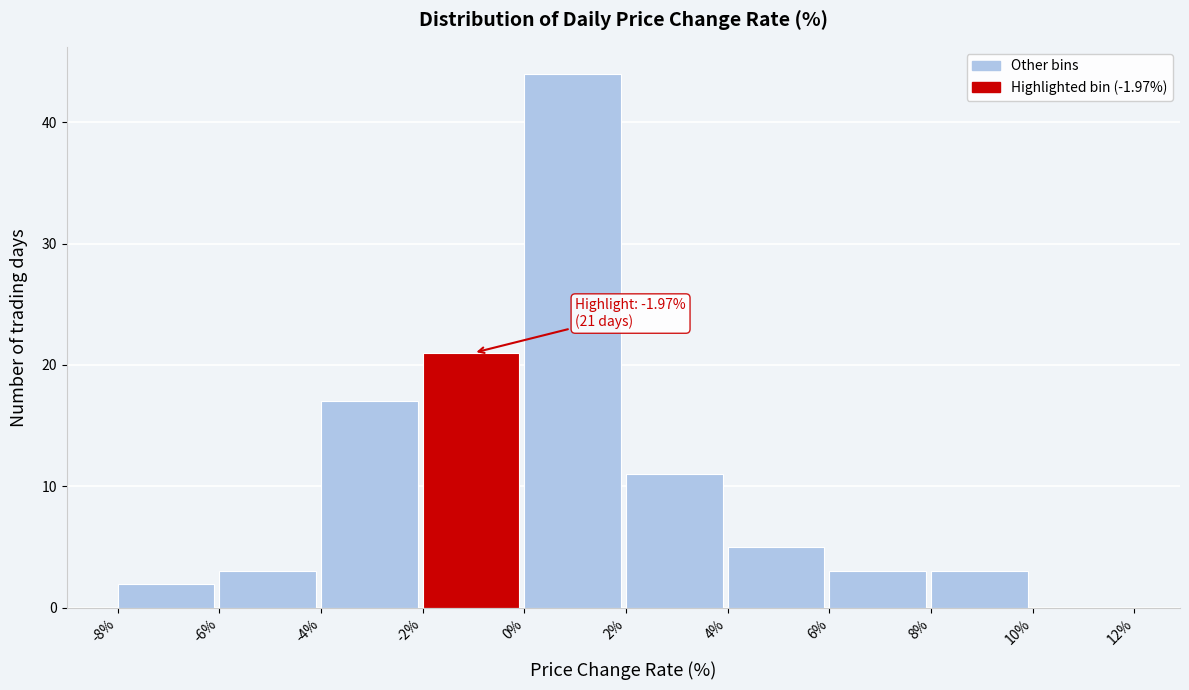

Over which range of the x-axis is the bar tallest?

0% to 2%